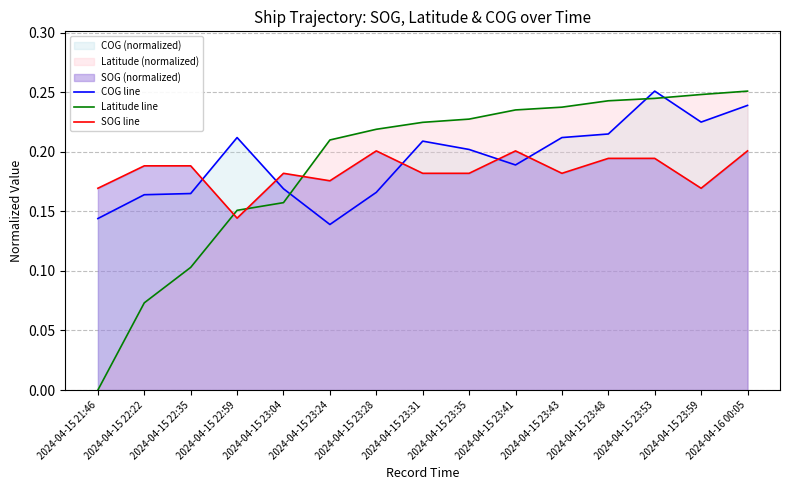

At which category is the sum across all series the highest?

2024-04-16 00:05